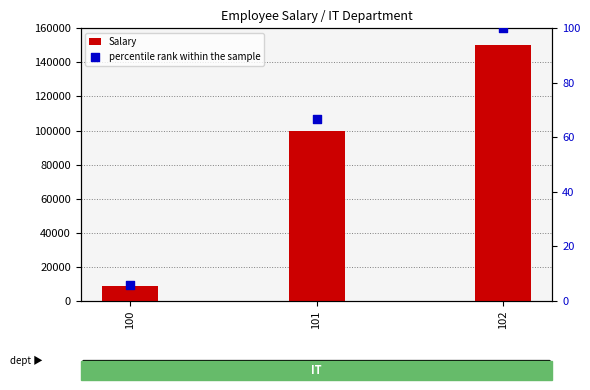

Which series contains the lowest Y value?

percentile rank within the sample